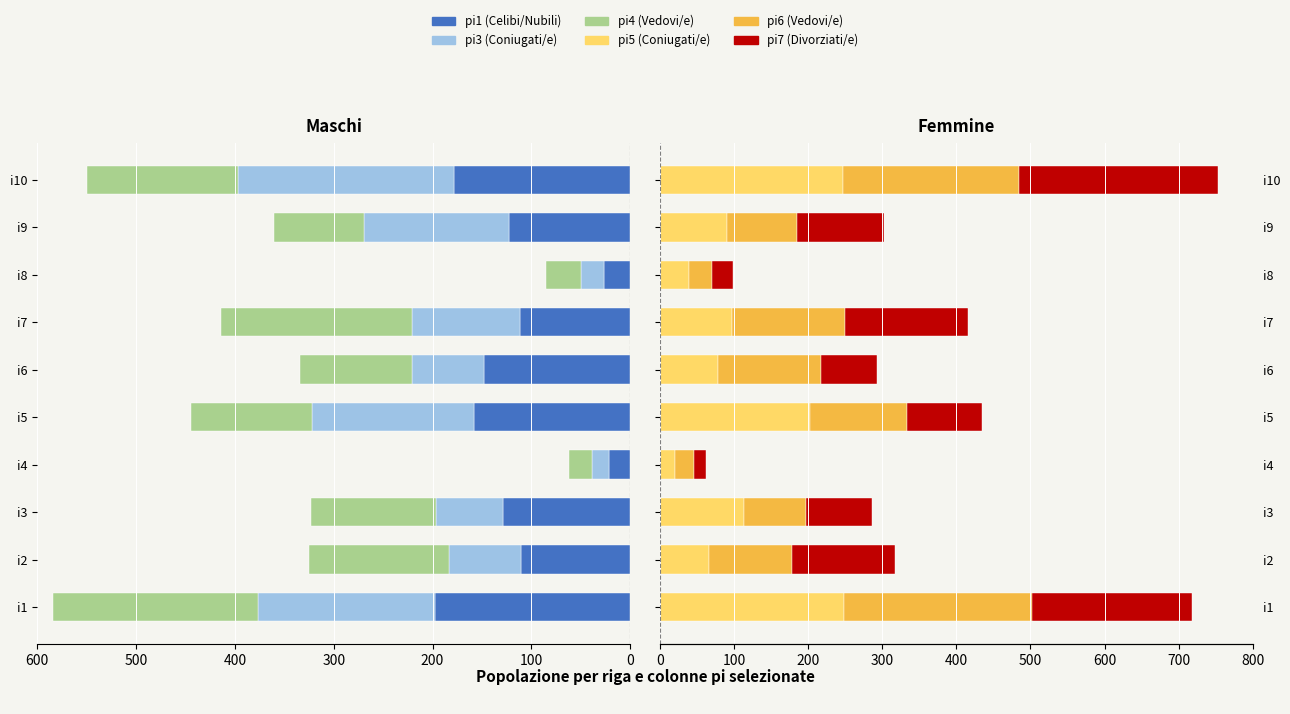

What position from the left is 0?

7